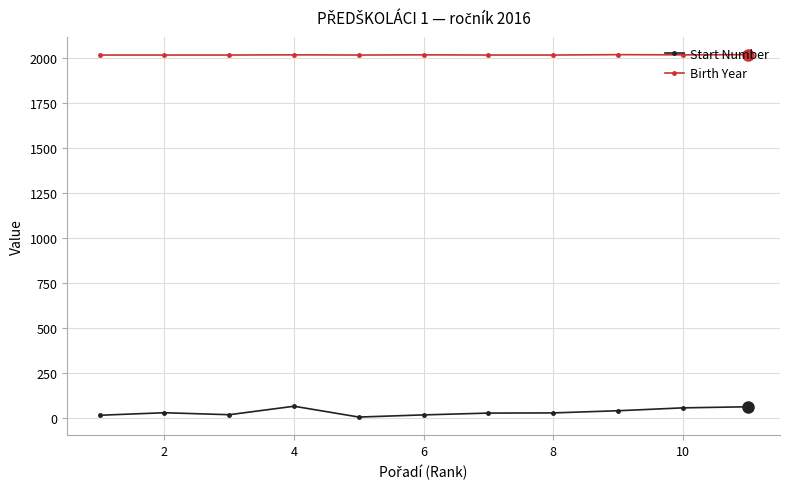

Does the chart display data point markers on the line(s)?

Yes